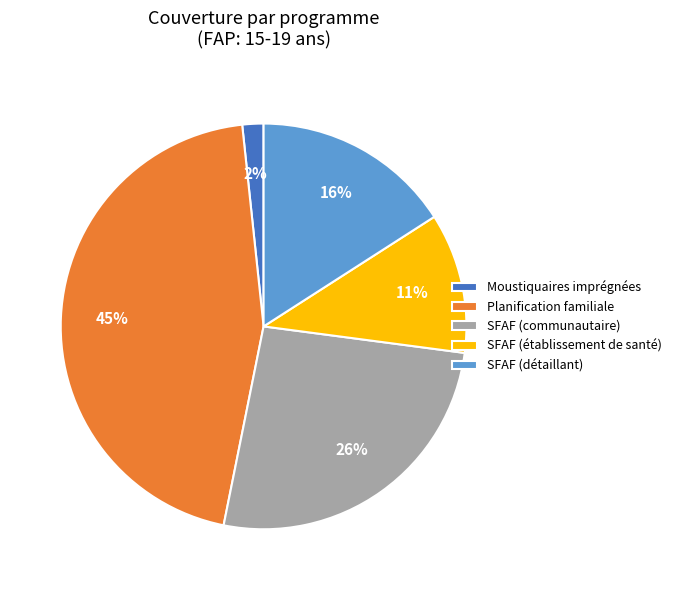

Between SFAF (établissement de santé) and Planification familiale, which is larger?

Planification familiale